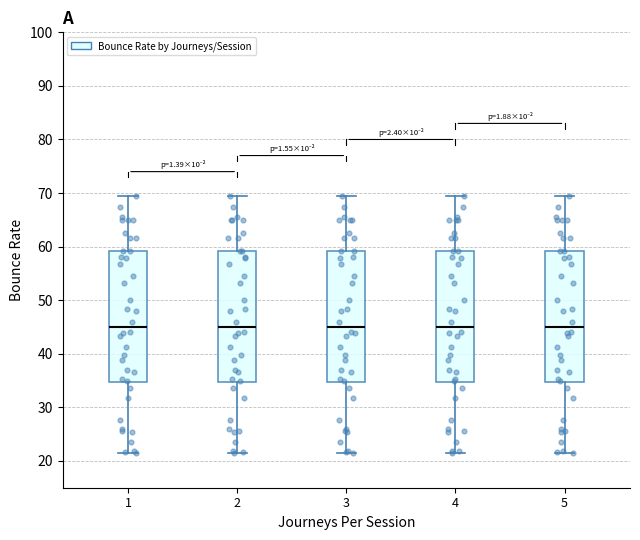

Reading left to right, transcribe this box plot: for each box, give where its median line is, the range the box spans, and where its two whiskers end, as read against the y-axis. The values are not printed on the chart, so give them approximately, as read against the axis.

1: median 45, box 35 to 59, whiskers 21 to 69
2: median 45, box 35 to 59, whiskers 21 to 69
3: median 45, box 35 to 59, whiskers 21 to 69
4: median 45, box 35 to 59, whiskers 21 to 69
5: median 45, box 35 to 59, whiskers 21 to 69